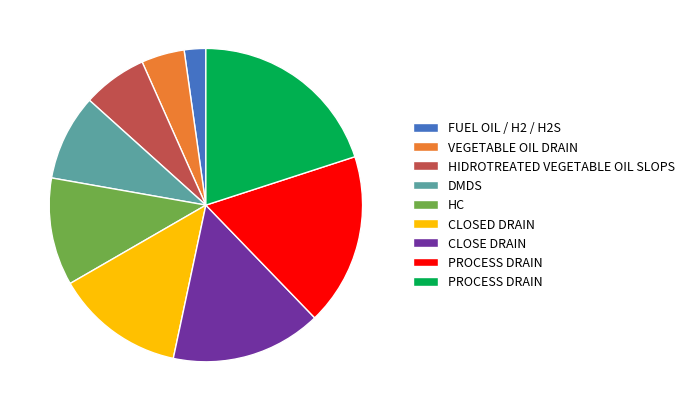

Does any single category account for the majority?

No